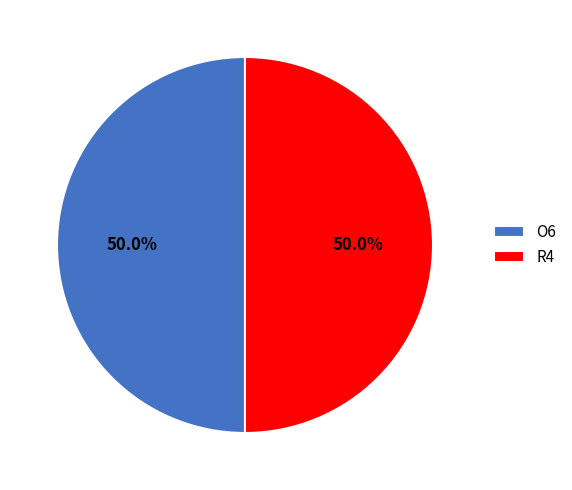

How many slices are in this pie chart?

2